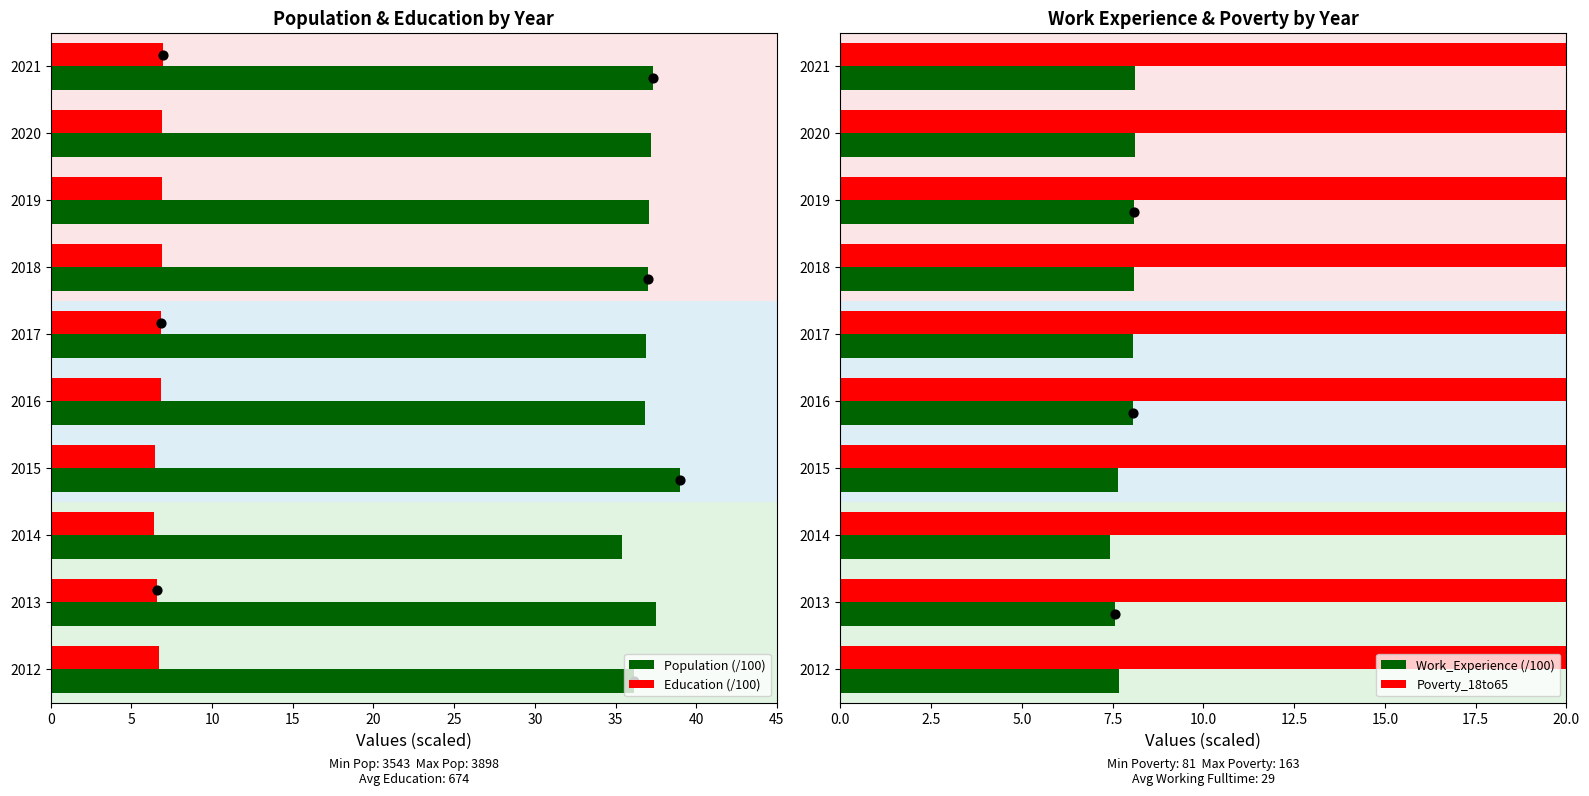

Is the value of Population (/100) at 2015 greater than the value of Education (/100) at 2018?

Yes